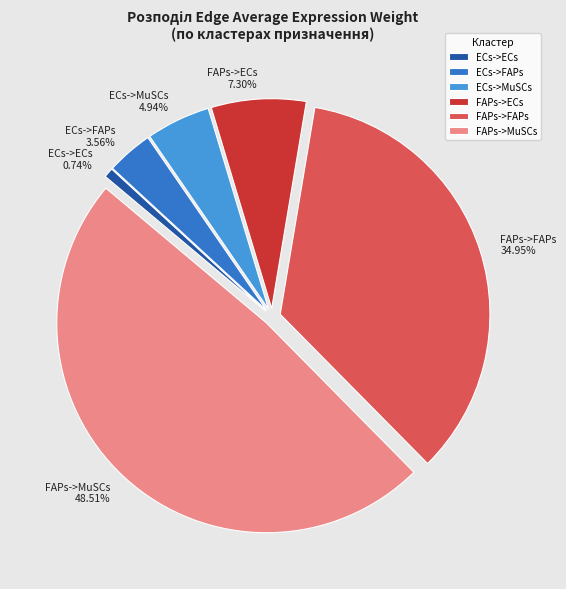

Rank the categories by value from lowest to highest.

ECs->ECs, ECs->FAPs, ECs->MuSCs, FAPs->ECs, FAPs->FAPs, FAPs->MuSCs